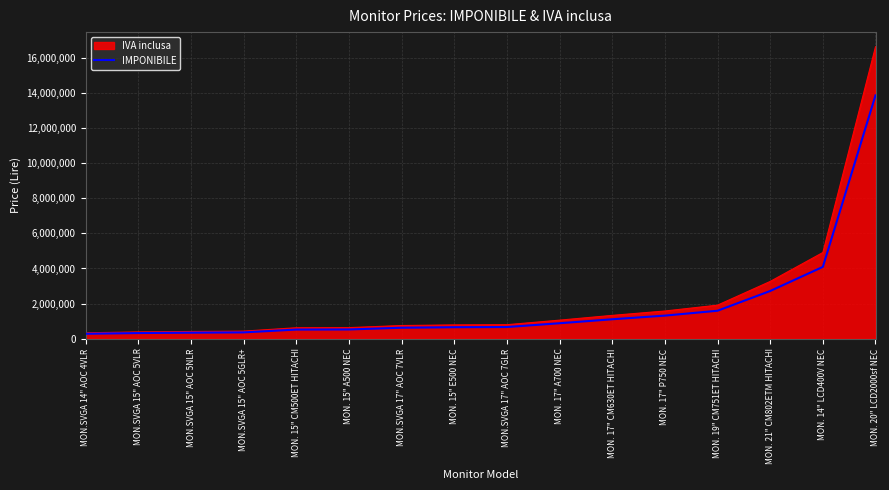

What is the maximum value shown in the chart?

16630800